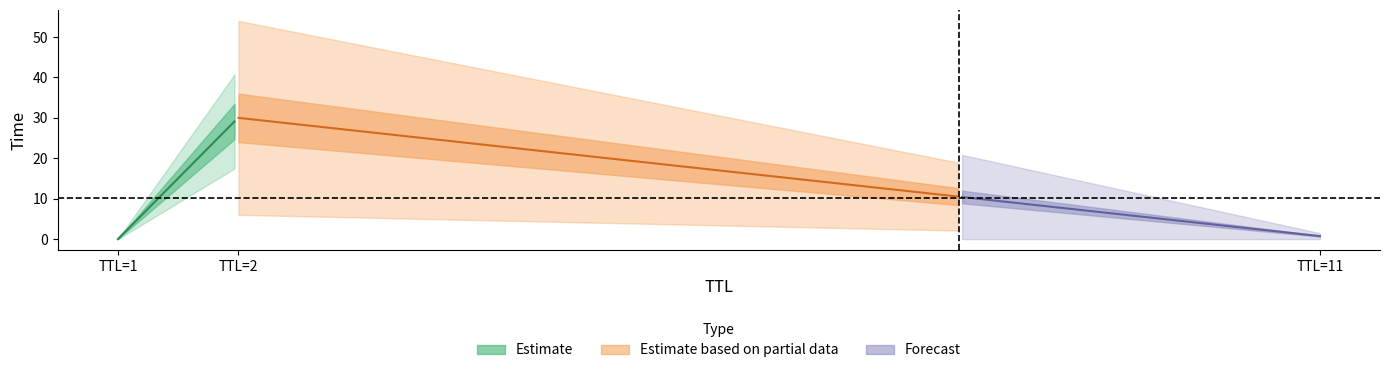

List the labels in order of value, largest first.

2, 11, 1